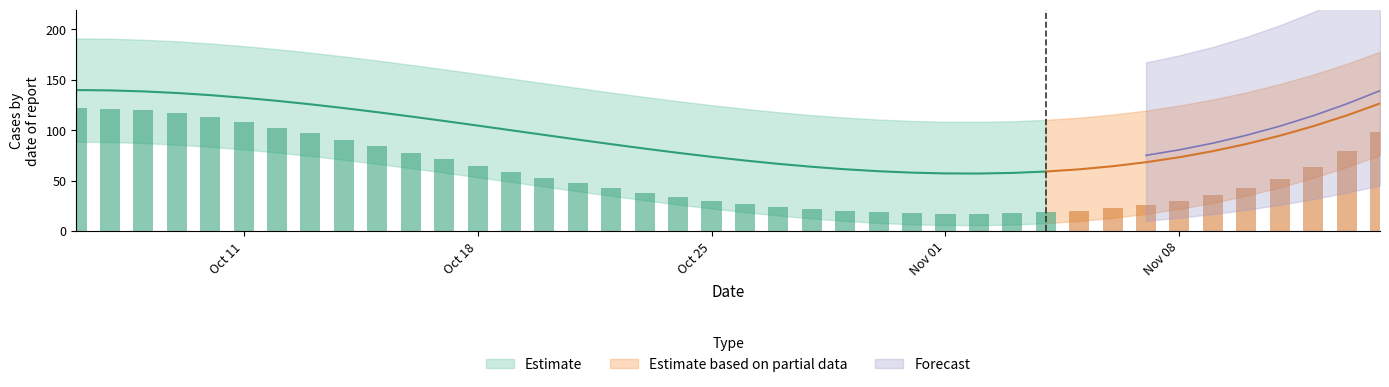

What is the maximum value for lowess_data_lne?

4.9